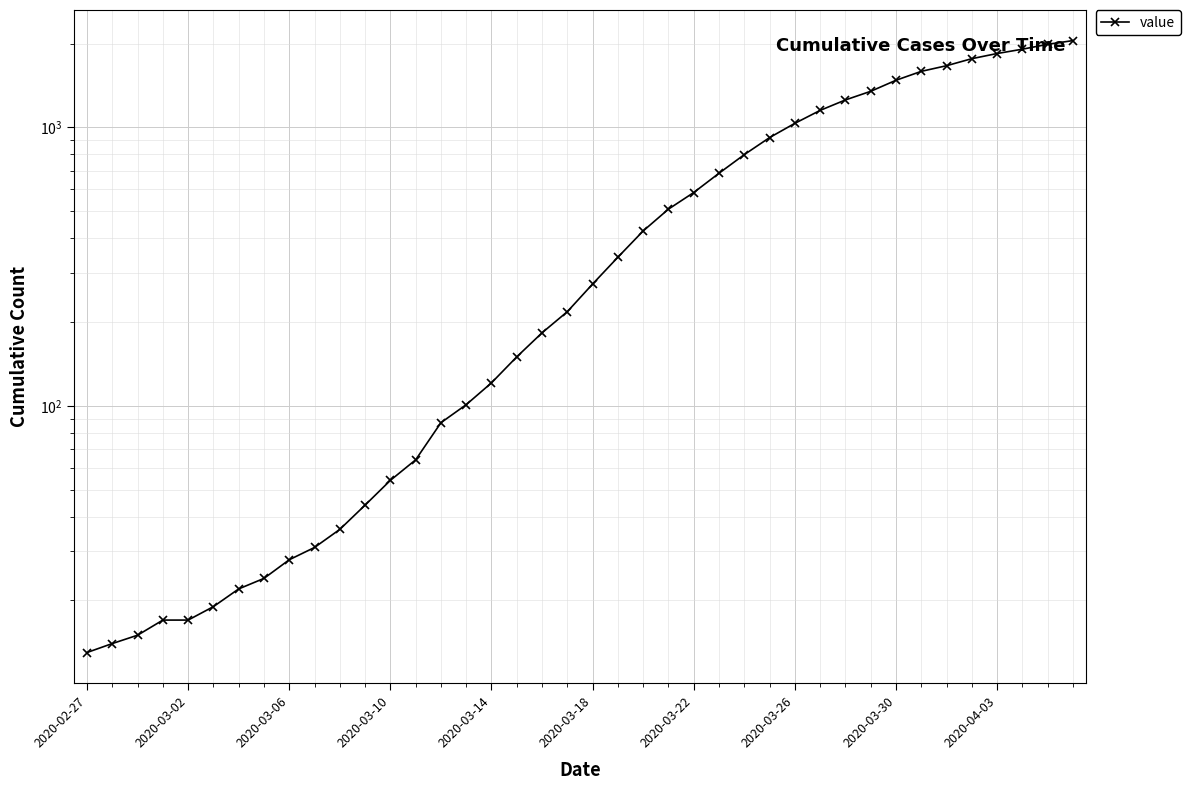

Is this an area chart (filled region under the line)?

No